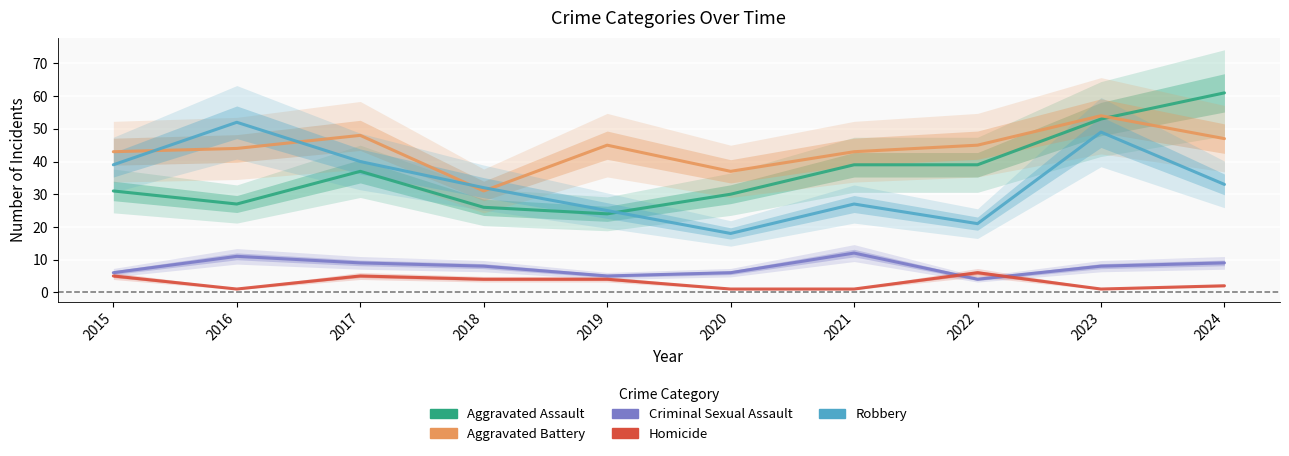

The value of Aggravated Assault at 2022 is 13. True or false?

False